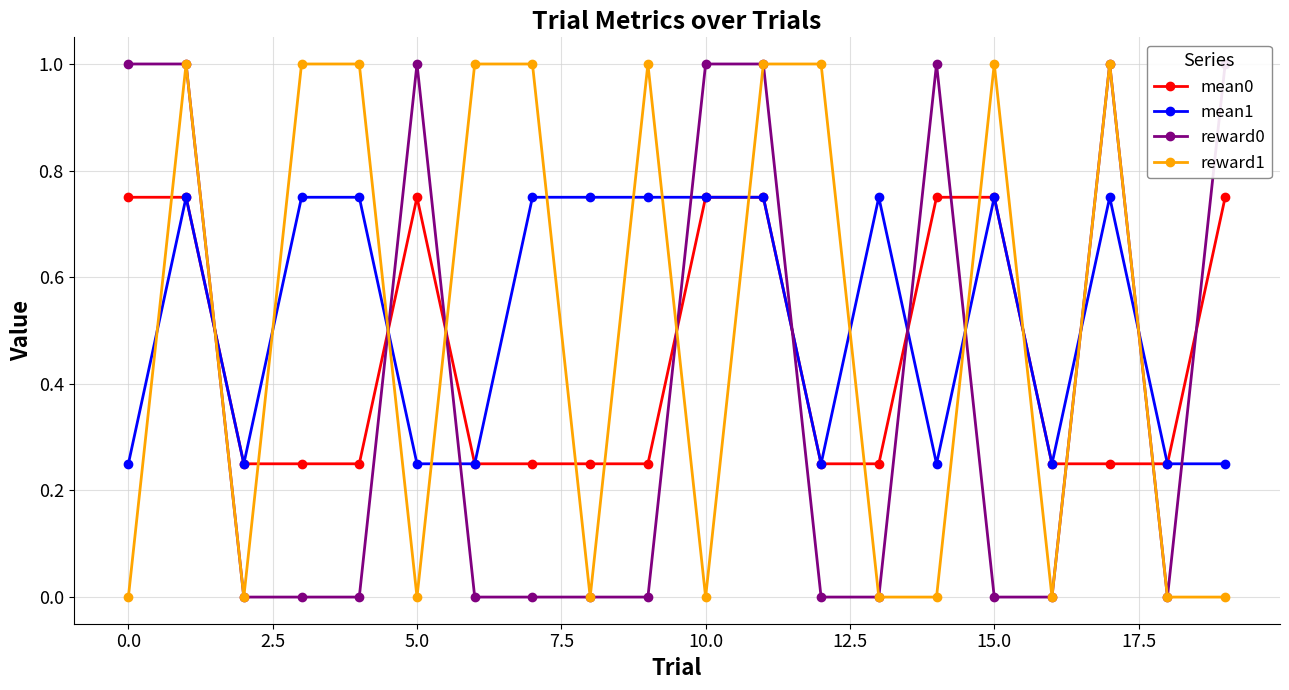

Between which two adjacent categories do reward0 and mean0 first intersect?

0.0 and 2.5